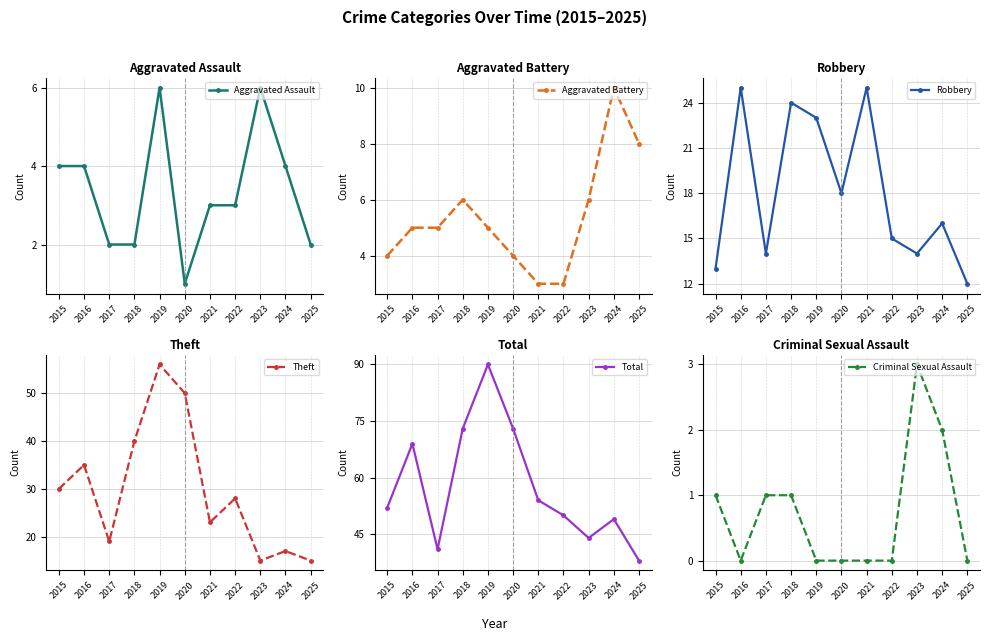

Where does the Theft series first go above 28?

2015